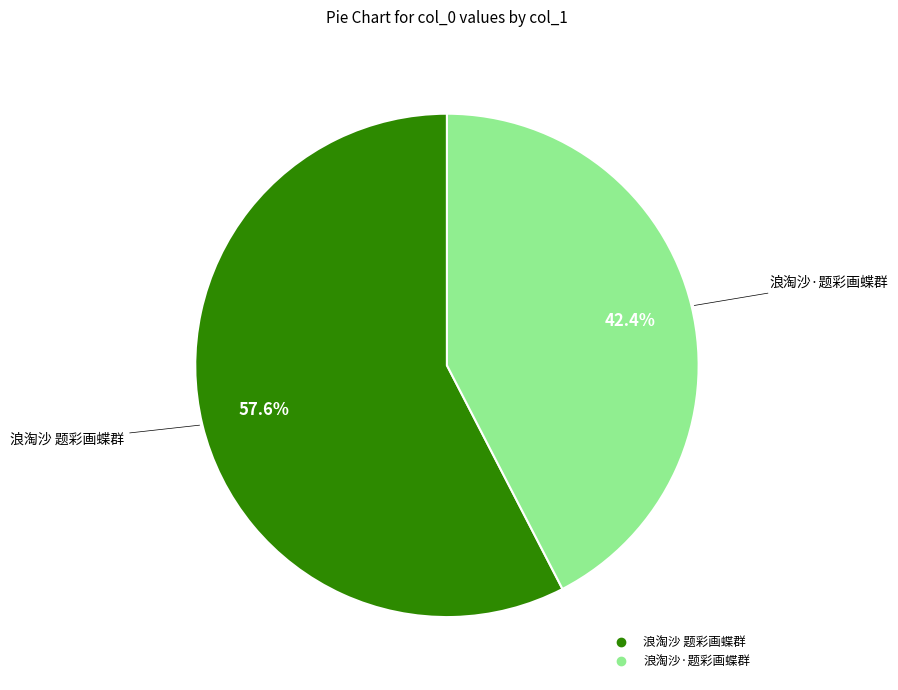

How many segments does this pie chart have?

2